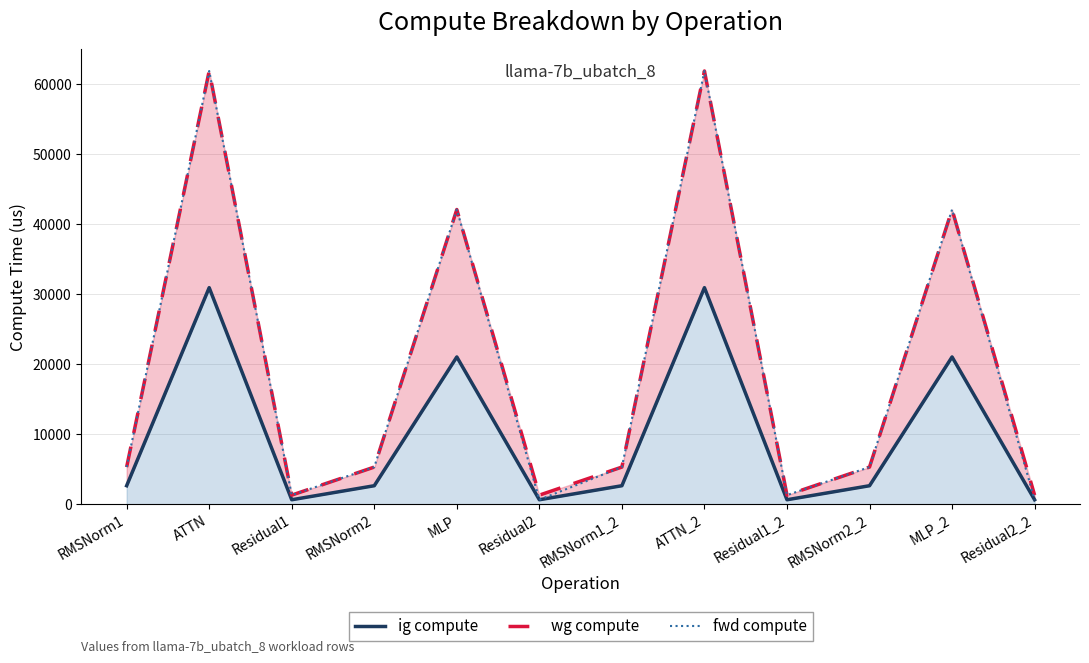

How many interior local peaks does the fwd compute series have?

4